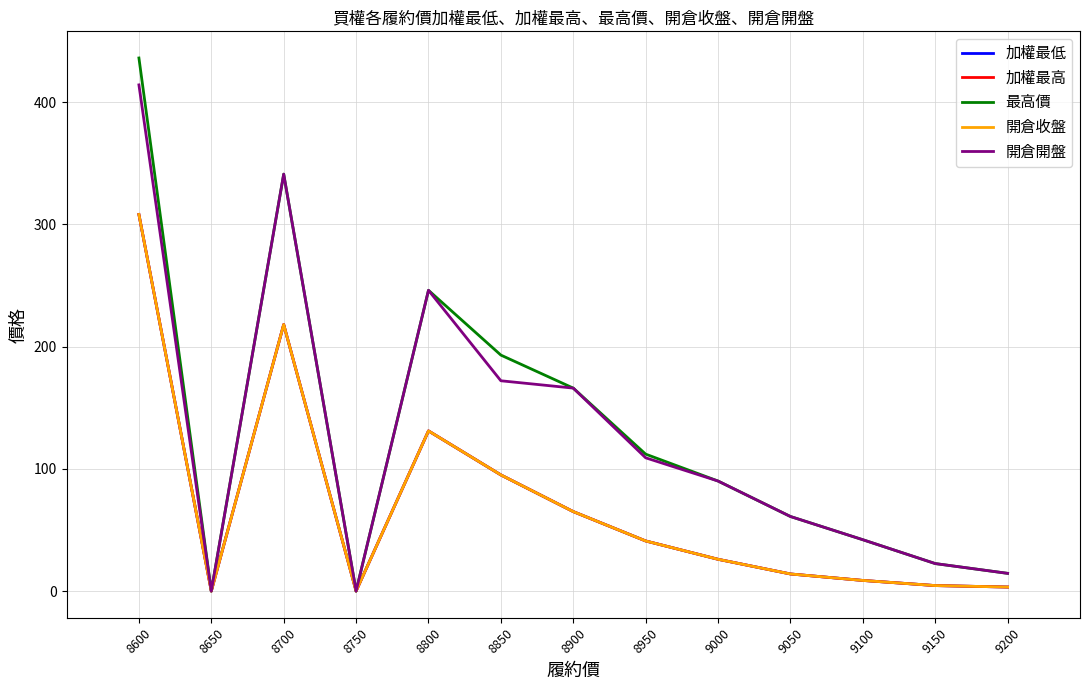

Does the chart have visible grid lines?

Yes